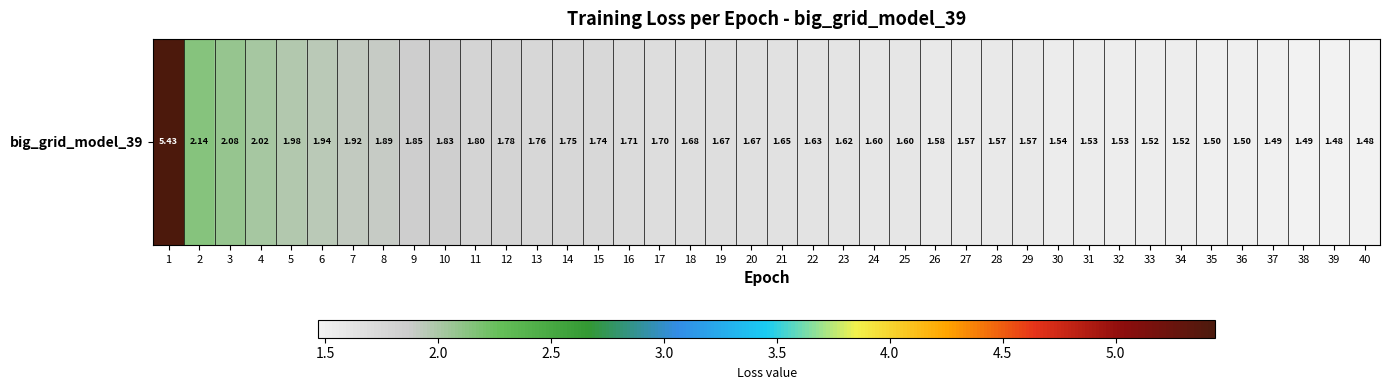

Is it true that the value at 6 is 1.9?

True